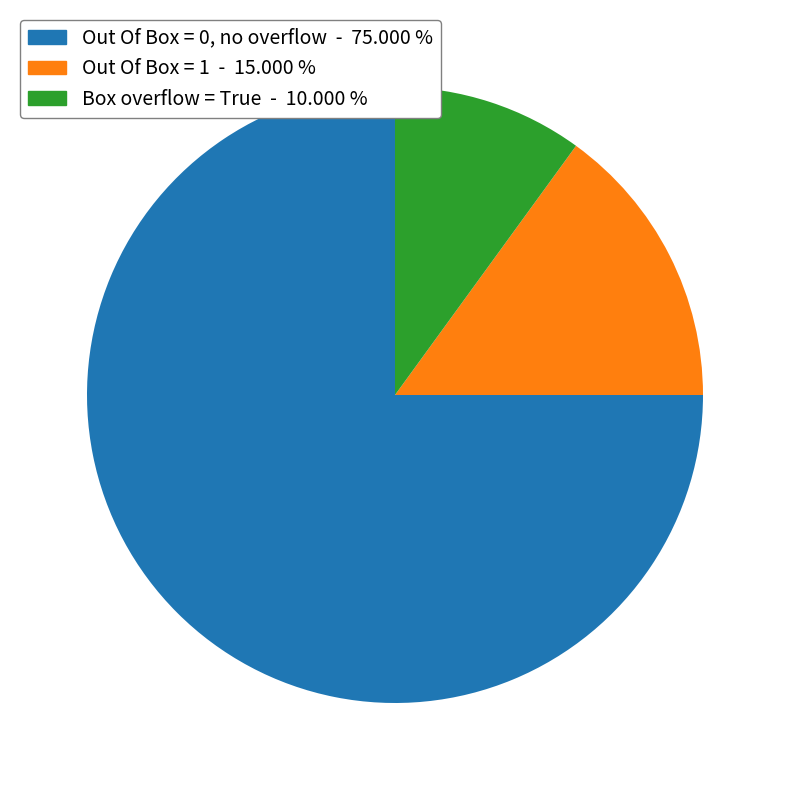

How many segments does this pie chart have?

3